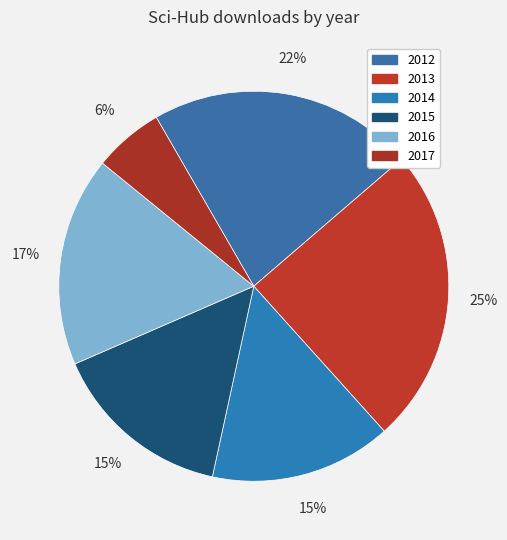

The 2016 slice represents 17% of the pie. True or false?

True